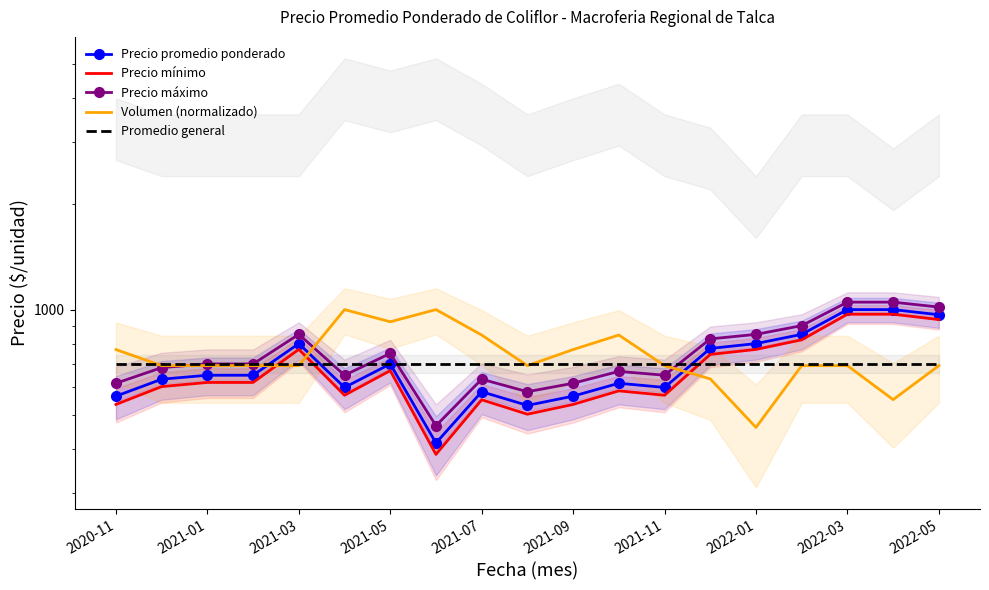

What is the sum of the Precio máximo values at 2021-11 and 2022-03?

1700.0